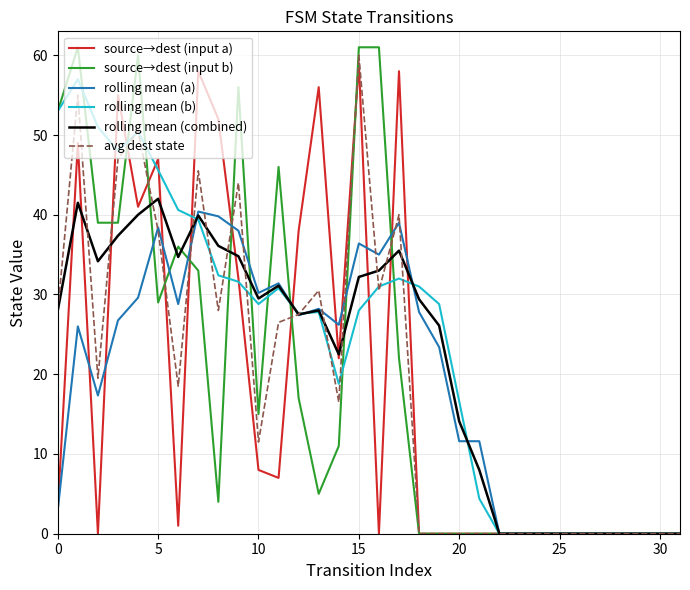

Which series has the widest spread of values?

source→dest (input b)